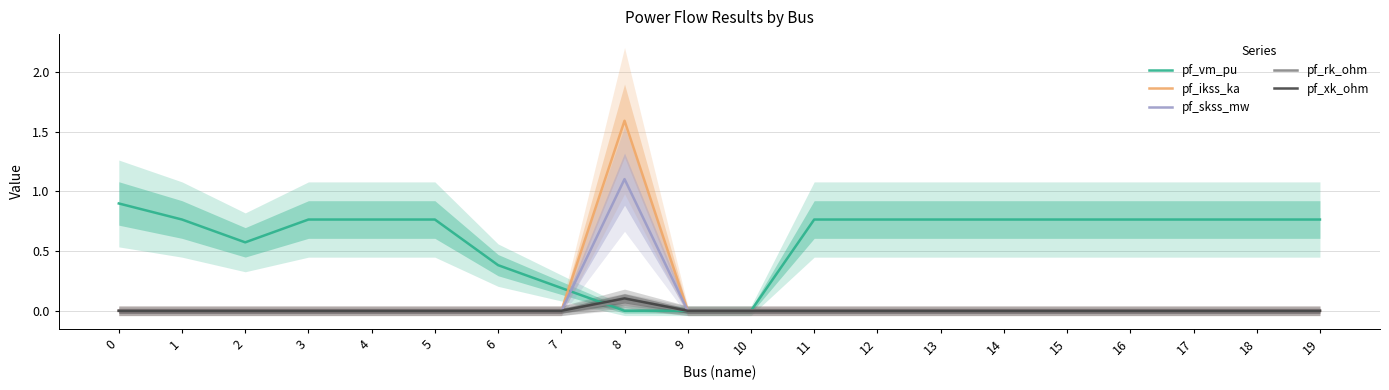

True or false: pf_vm_pu has more than 1 interior local peaks.

True